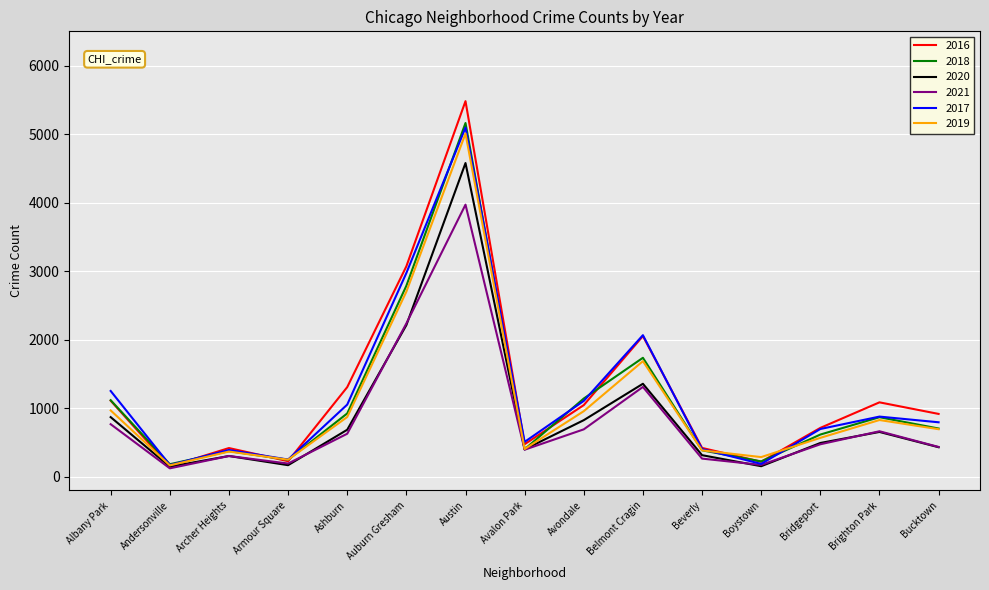

Is the value of 2018 at Belmont Cragin greater than the value of 2016 at Auburn Gresham?

No